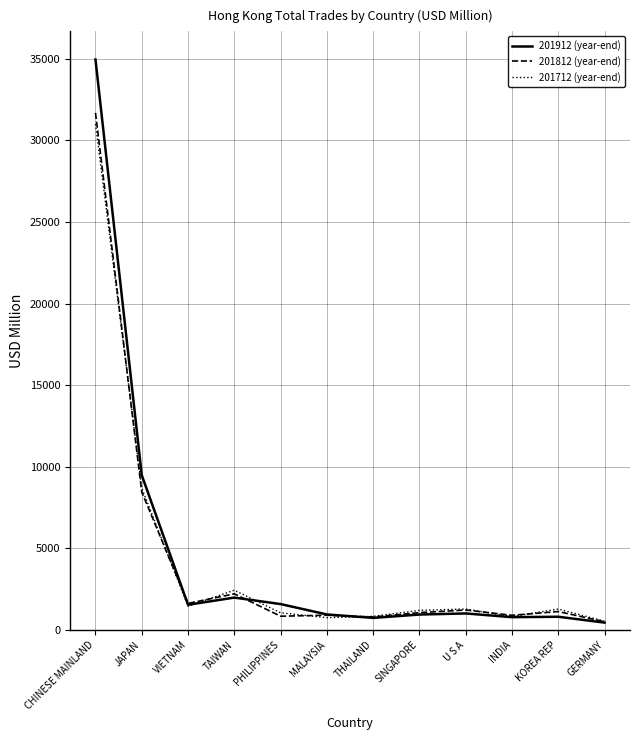

The value of 201812 (year-end) at CHINESE MAINLAND is 31693.3. True or false?

True